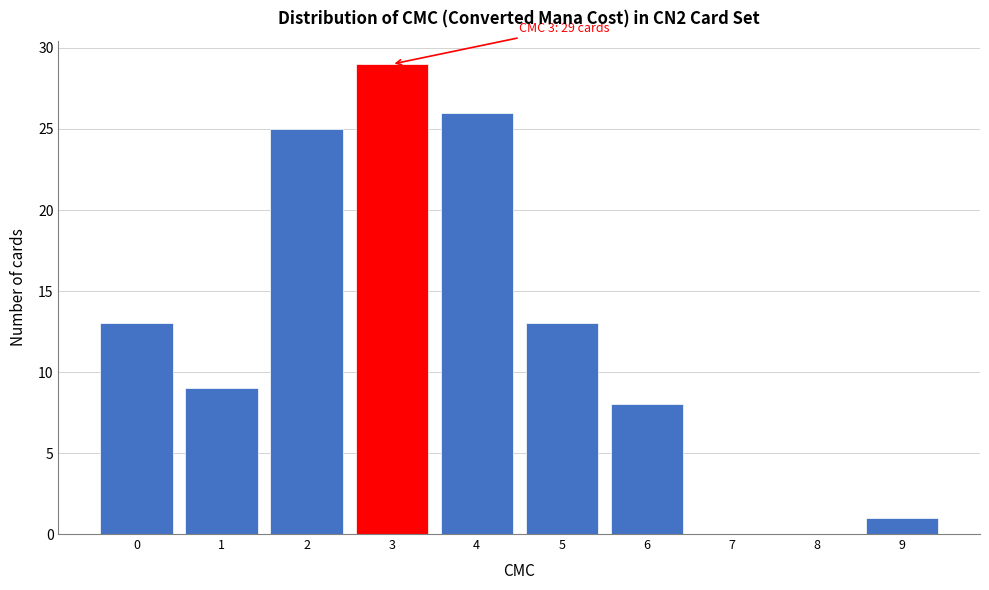

Over which range of the x-axis is the bar tallest?

2.5 to 3.5